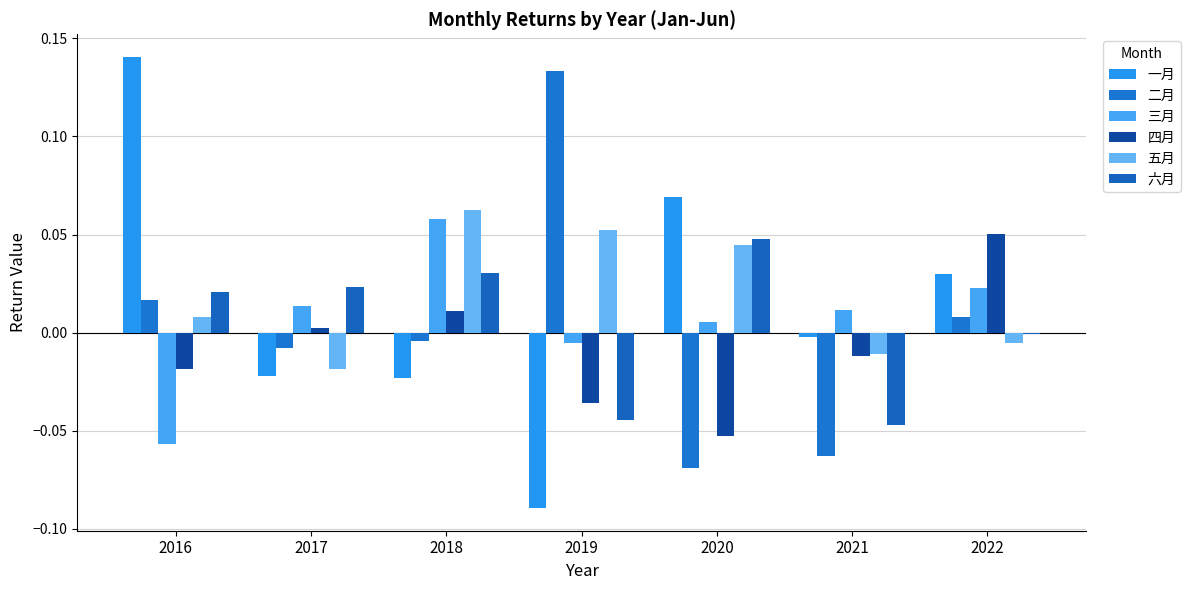

Where is 二月 nearest to the value 0?

2018